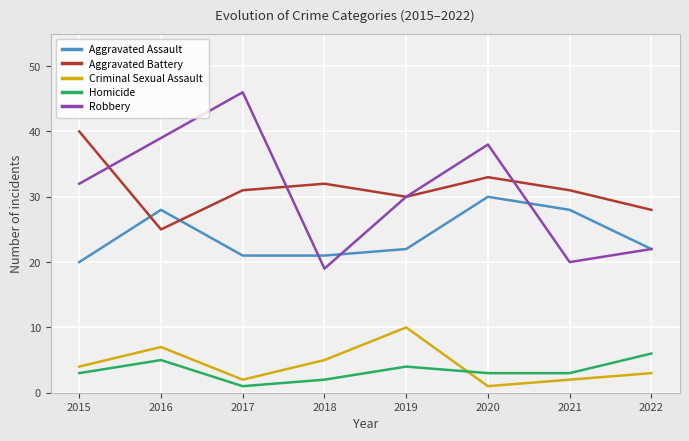

True or false: Aggravated Assault and Homicide intersect in this chart.

False